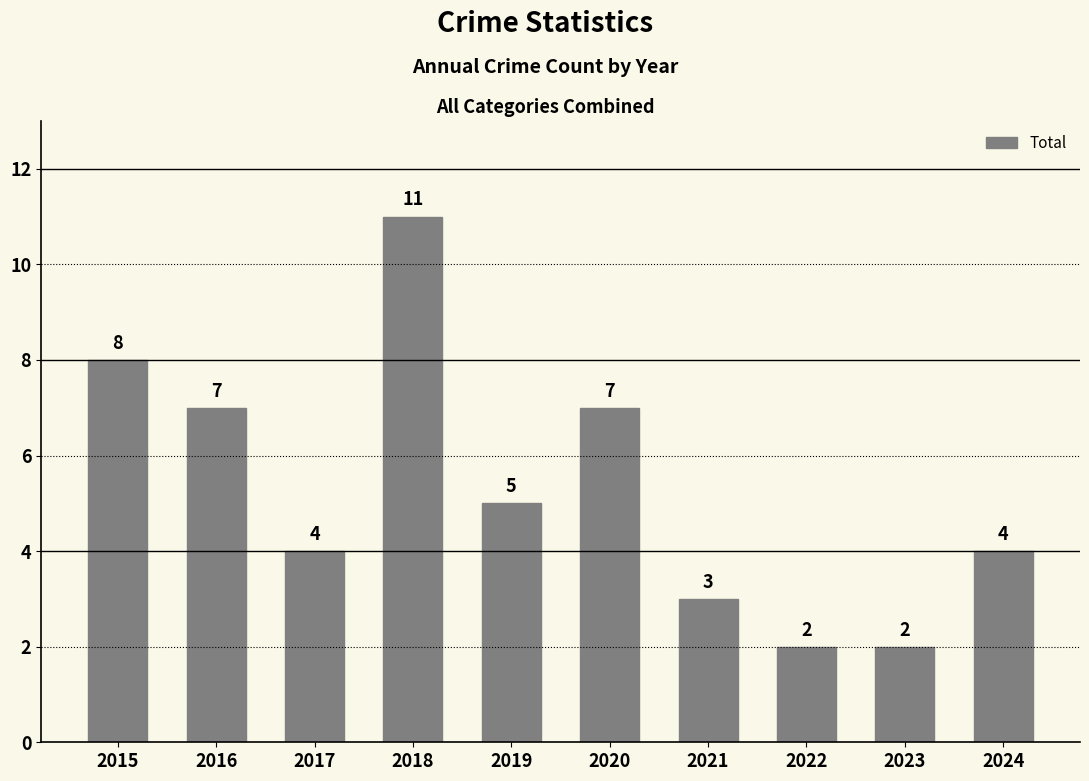

Does the chart contain any negative values?

No